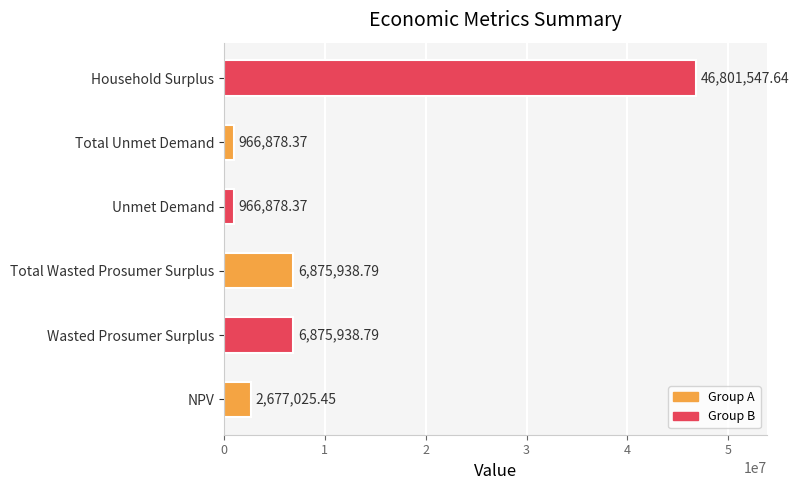

What is the difference between the values at Total Unmet Demand and Total Wasted Prosumer Surplus?

5909060.4